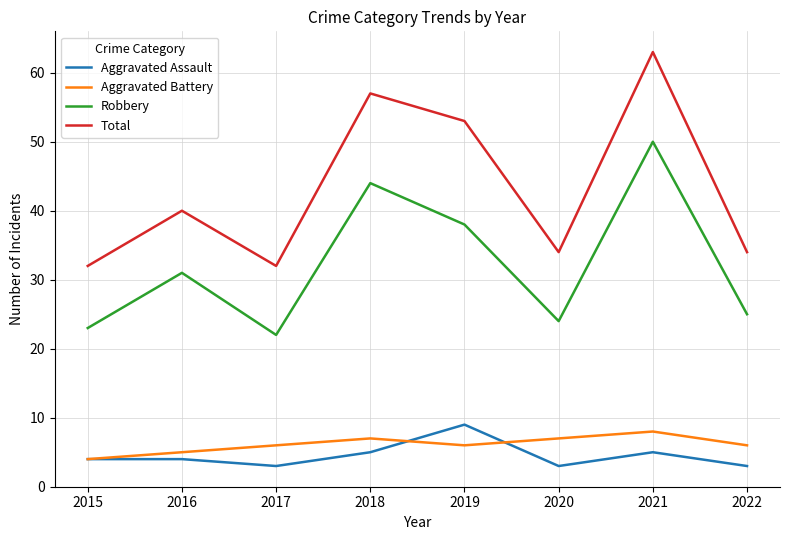

What is the difference between the highest and lowest values at 2021?

58